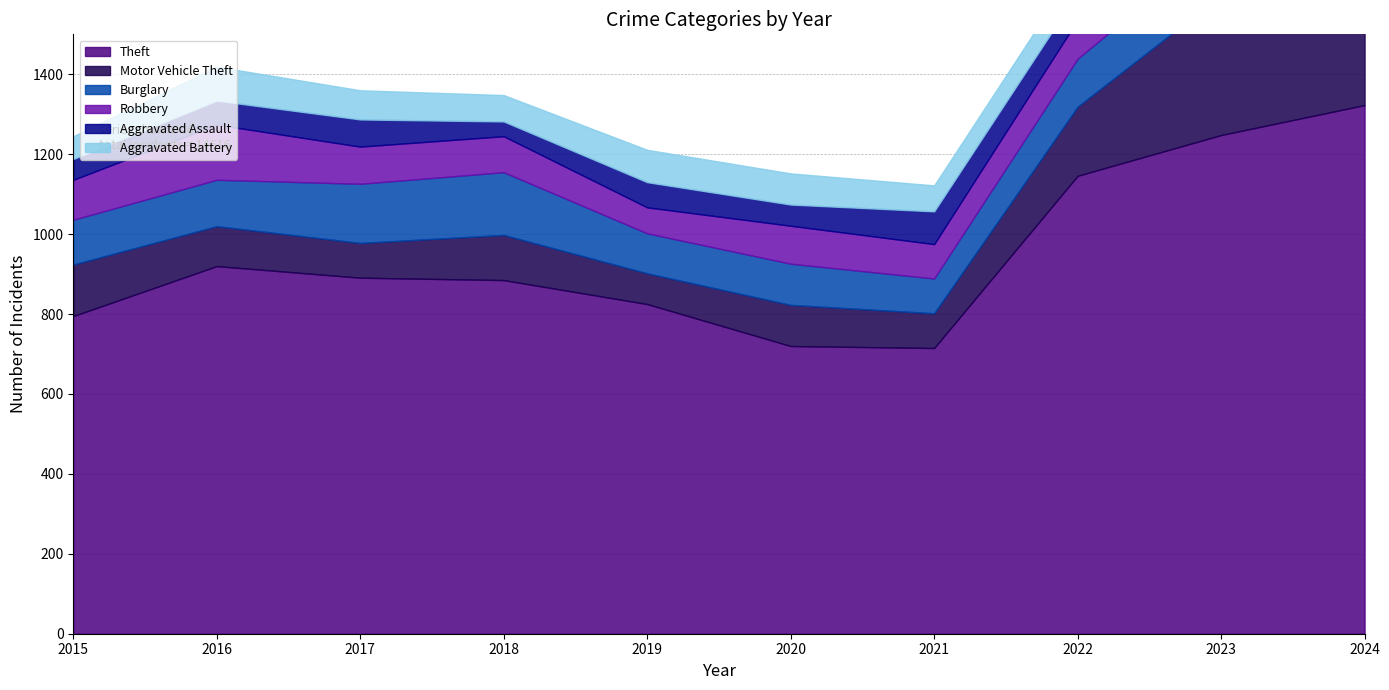

True or false: Theft and Robbery cross at least once.

False